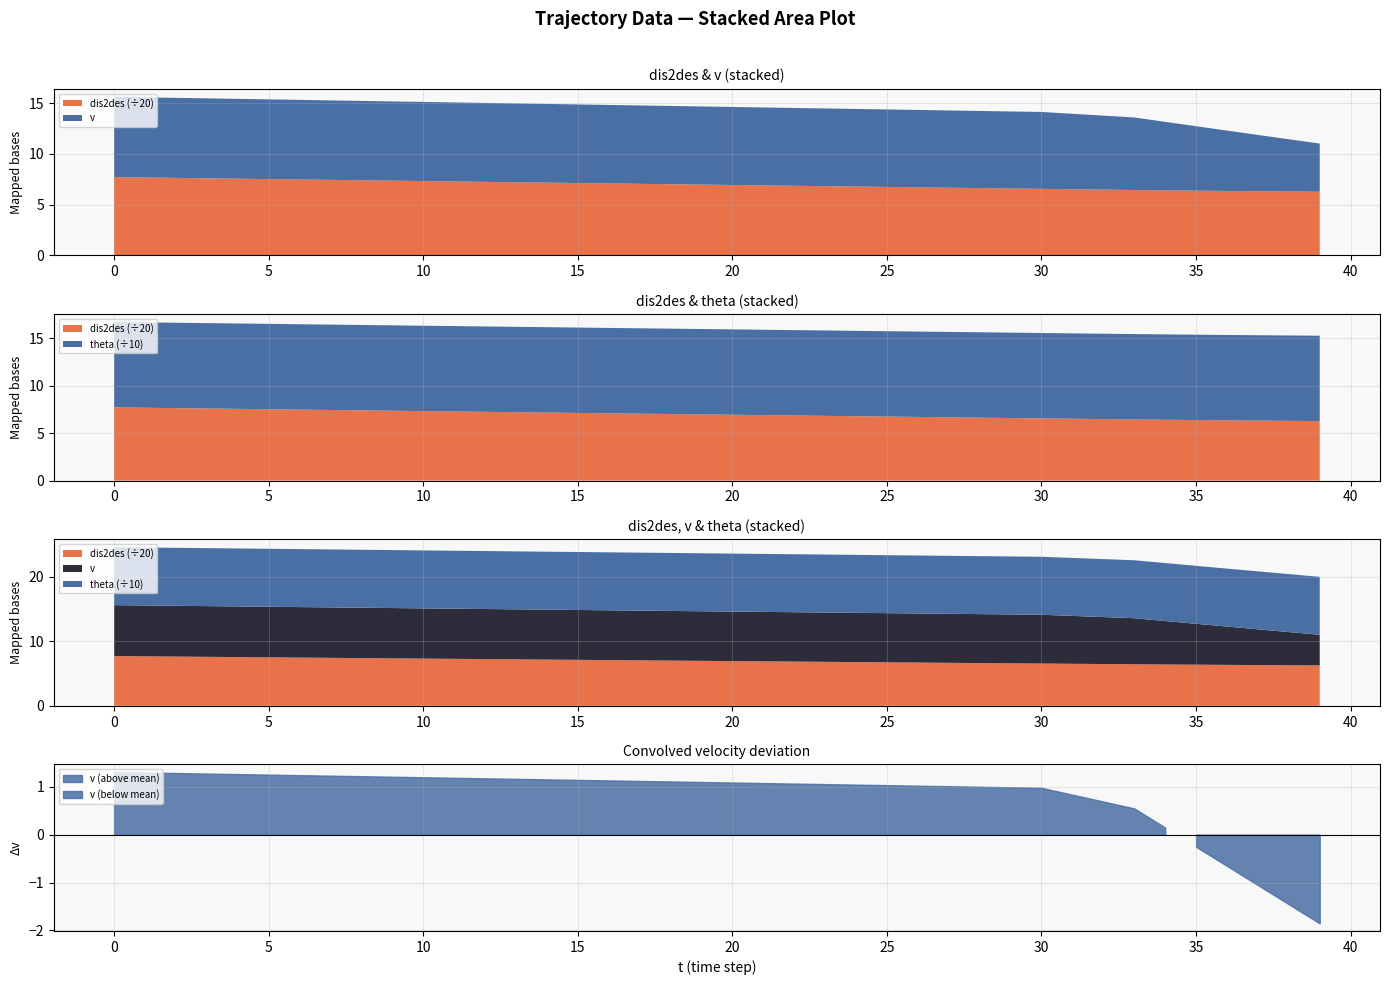

How many positive values does the theta series have?

15